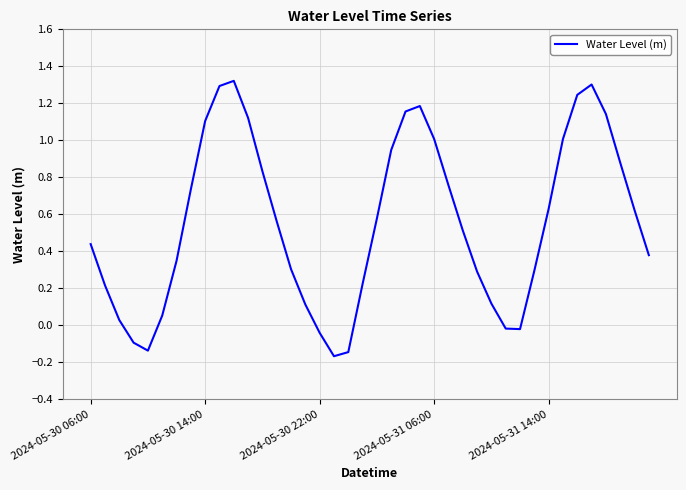

What is the difference between the maximum and minimum values?

1.5